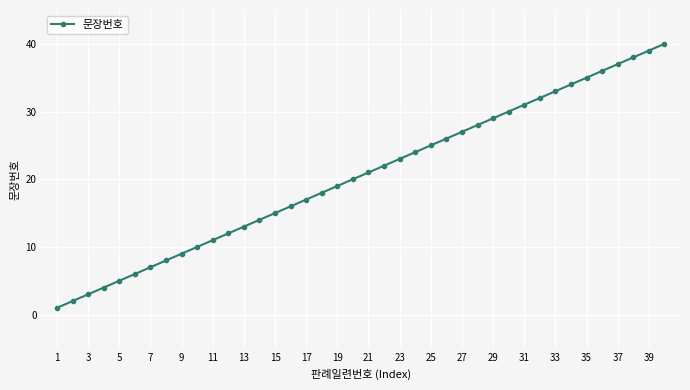

True or false: there are more than 0 points higher than both neighbors.

False